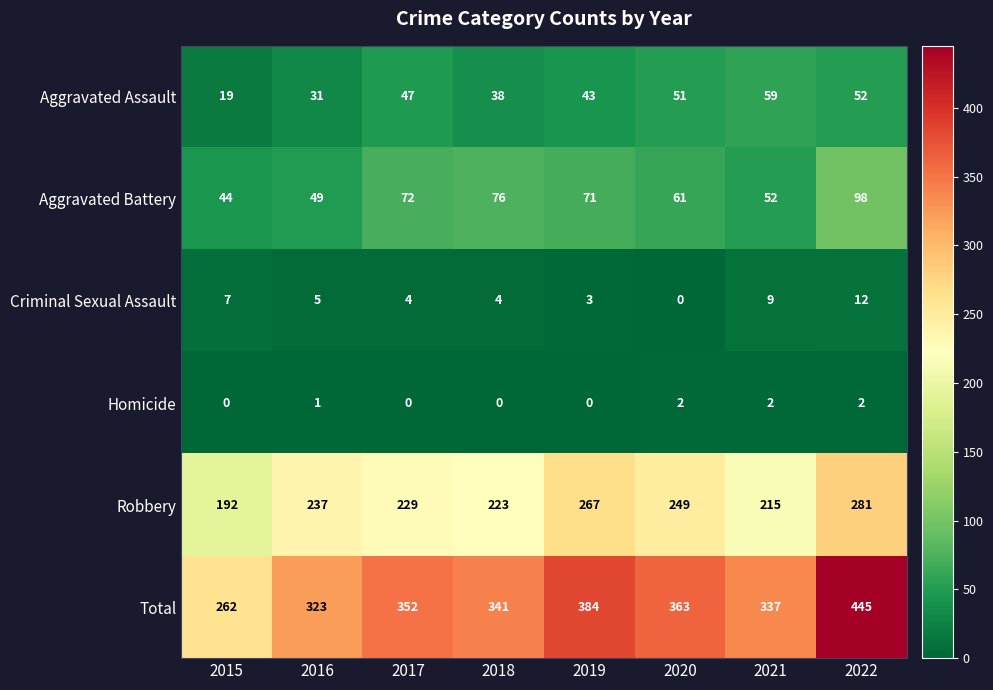

True or false: Aggravated Assault has a value of 70 at 2019.

False